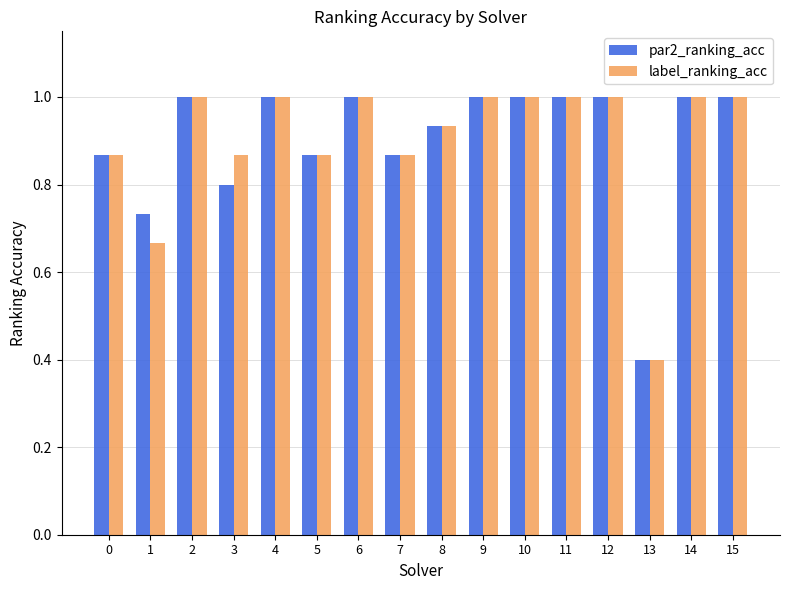

True or false: label_ranking_acc has a value of 0.6 at 13.

False